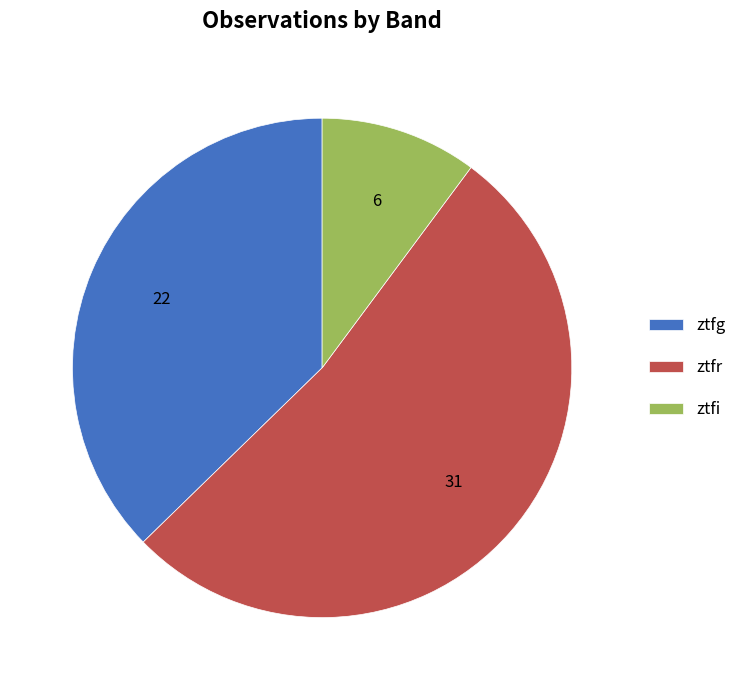

Rank the categories by value from lowest to highest.

ztfi, ztfg, ztfr